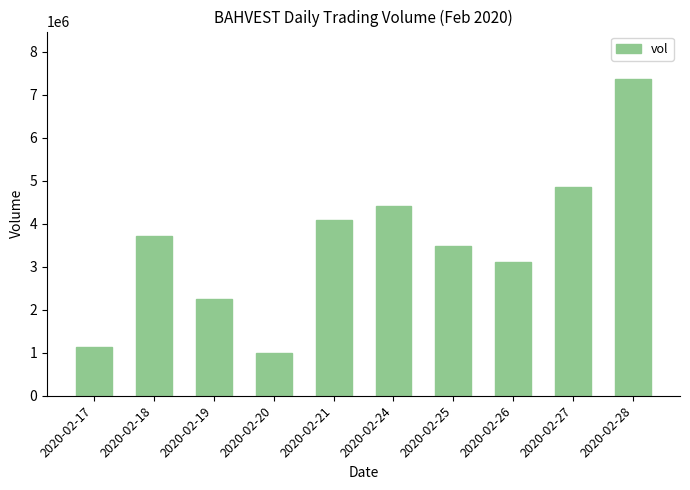

The value at 2020-02-24 is 1609336. True or false?

False